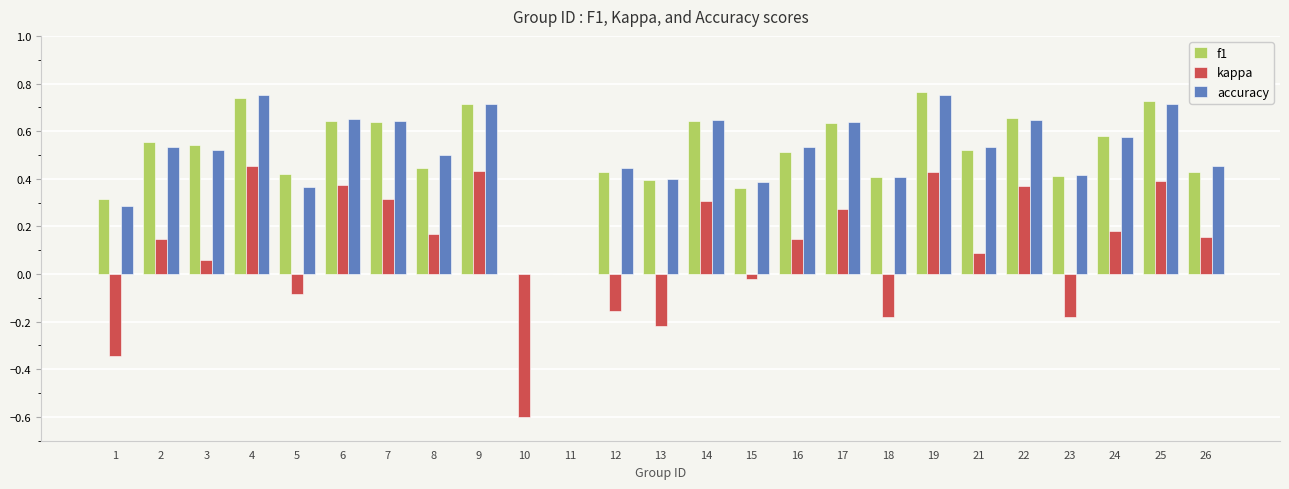

What is the sum of the f1 values at 14 and 12?

1.1